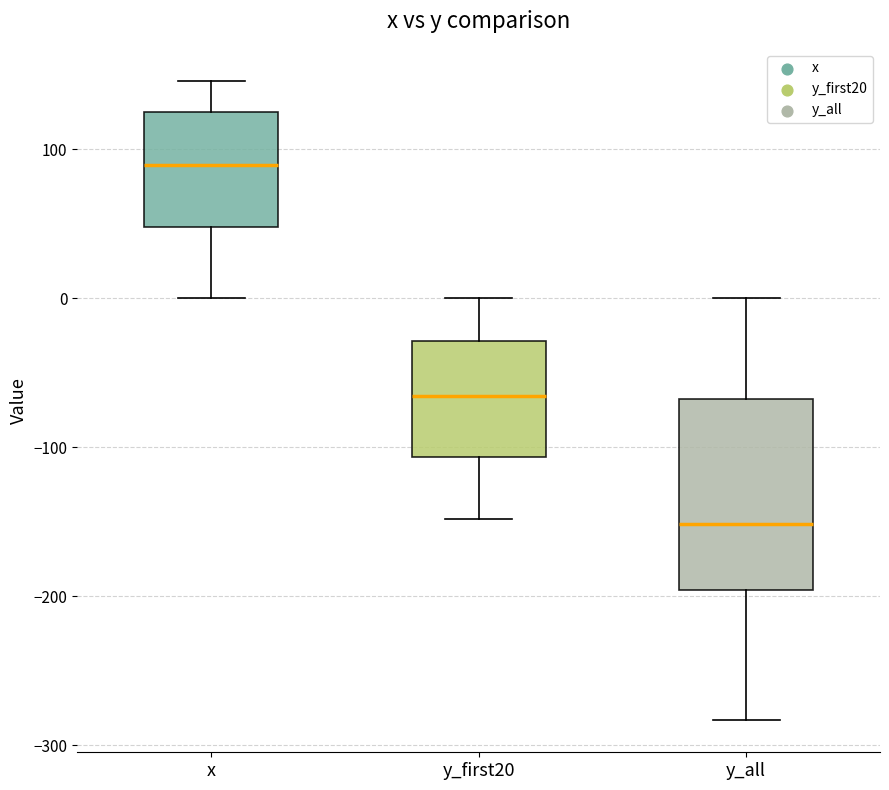

Which box has the highest median line?

x